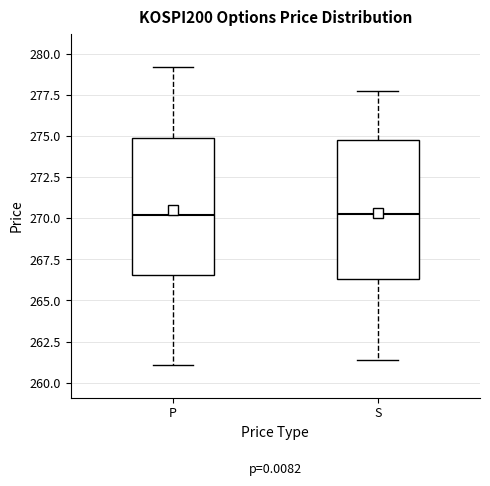

Where is the lower edge of the box for P on the y-axis? The values are not printed on the chart, so give them approximately, as read against the axis.

266.5